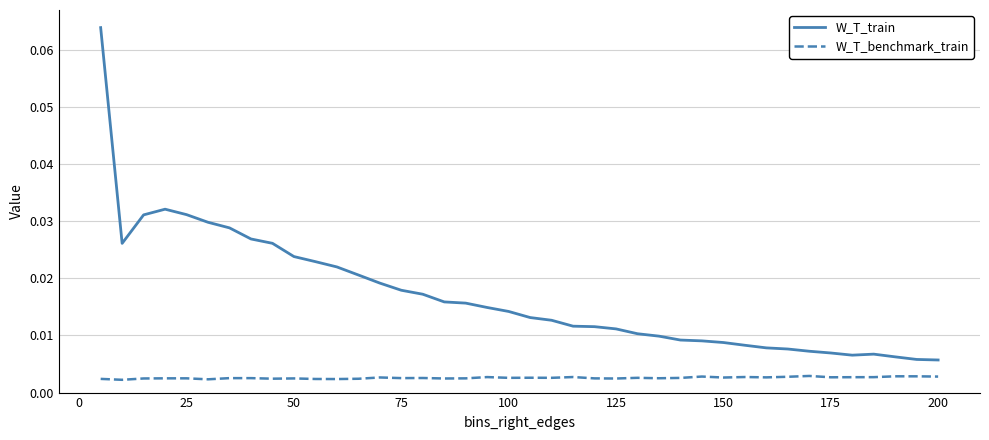

Rank the series by their average value, from lowest to highest.

W_T_benchmark_train, W_T_train